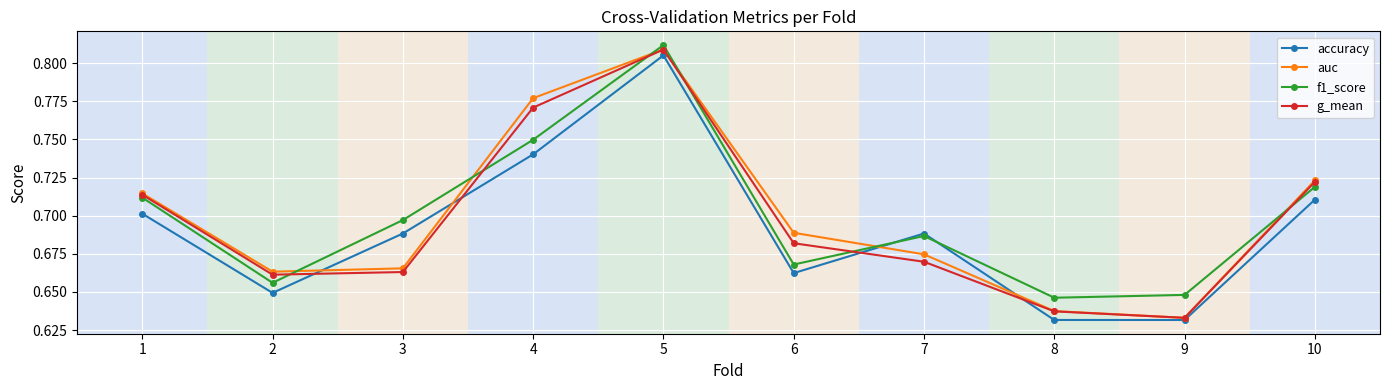

True or false: f1_score and g_mean intersect in this chart.

True